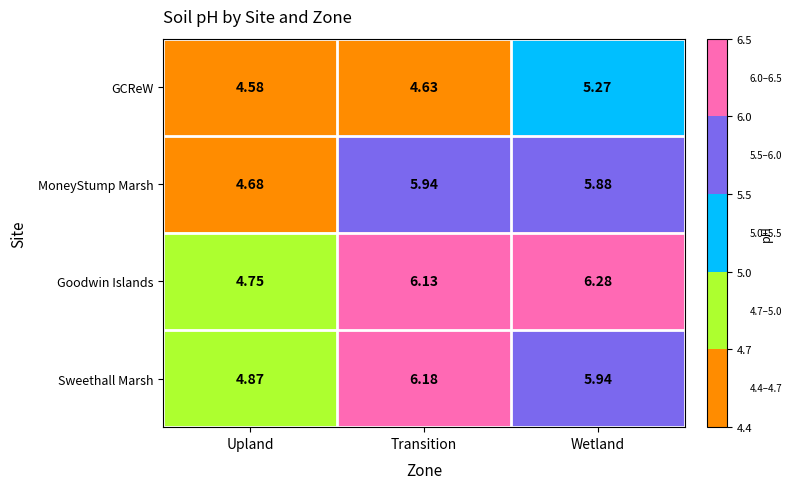

At which category does the chart reach its minimum across all series?

Upland